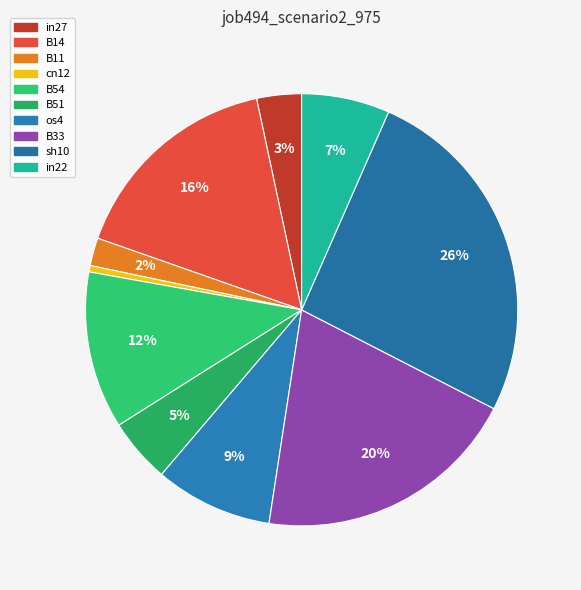

The B51 slice represents 13% of the pie. True or false?

False